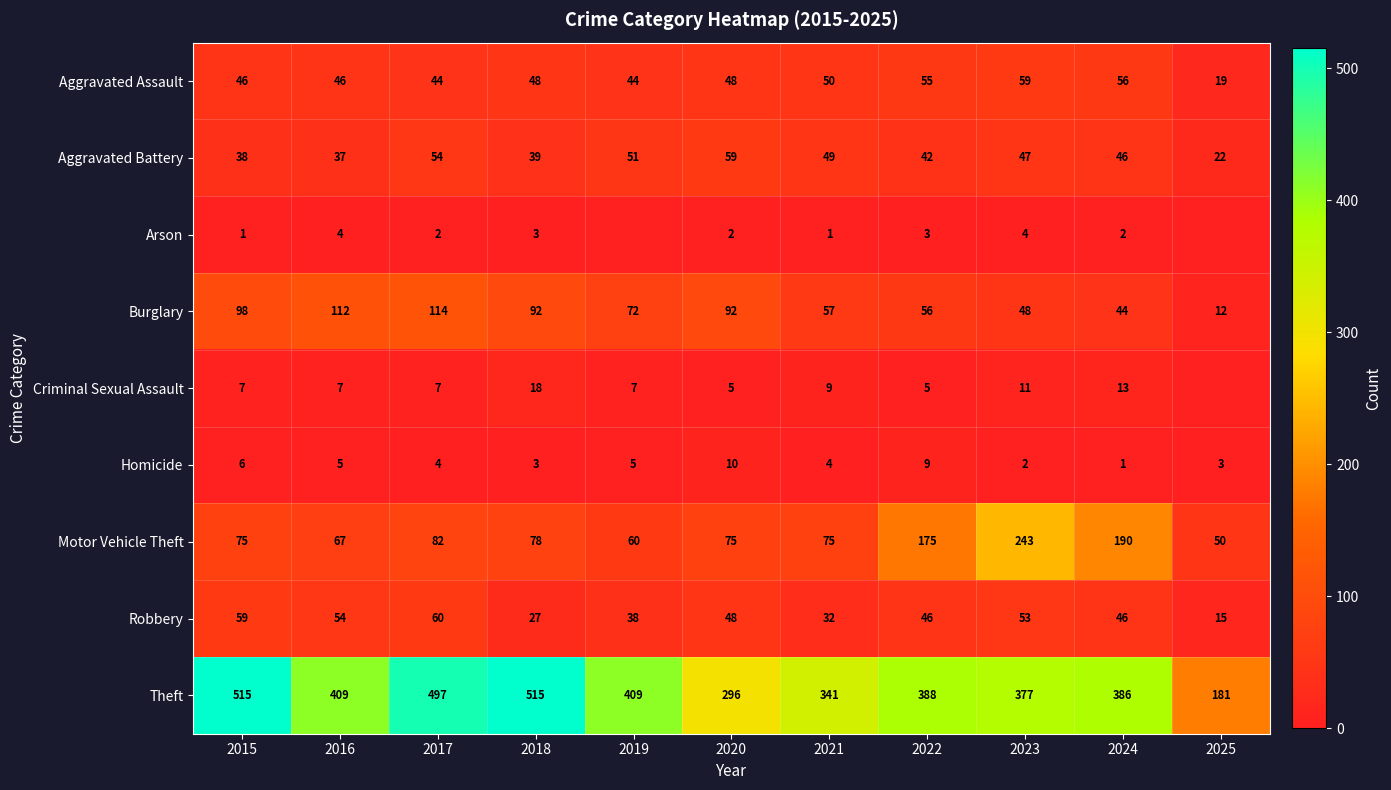

What value does the Burglary series have at 2016, to the nearest 10?

110